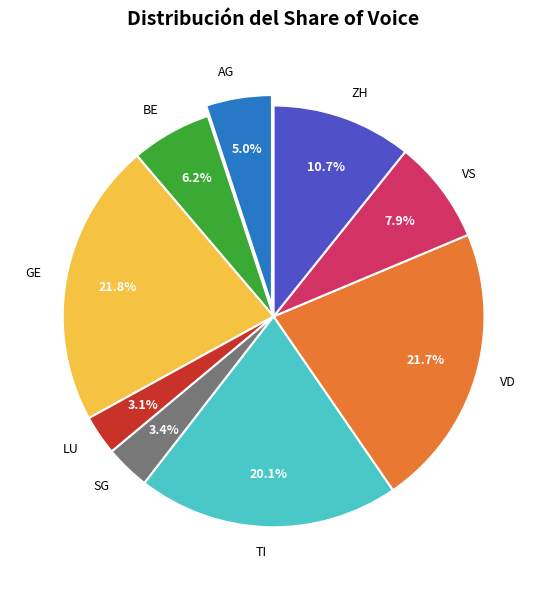

The VD slice represents 22% of the pie. True or false?

True